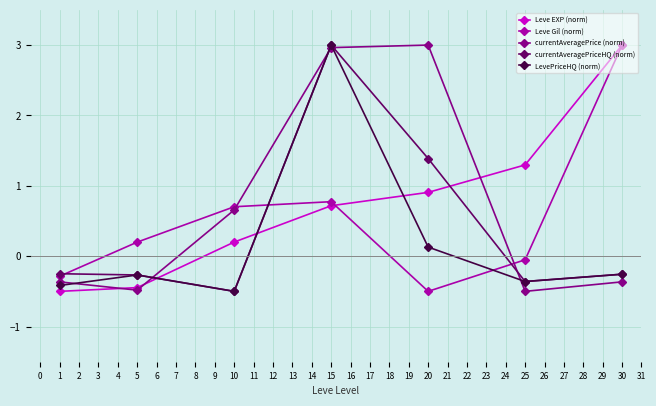

At 20, list the series in order from smallest to largest.

Leve Gil (norm), LevePriceHQ (norm), Leve EXP (norm), currentAveragePriceHQ (norm), currentAveragePrice (norm)